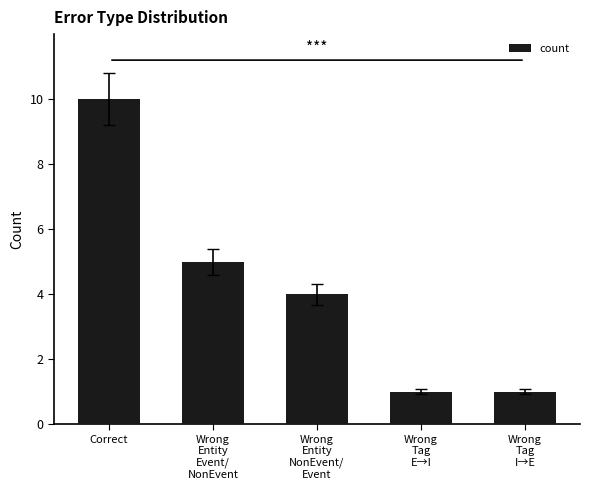

What is the smallest value displayed?

1